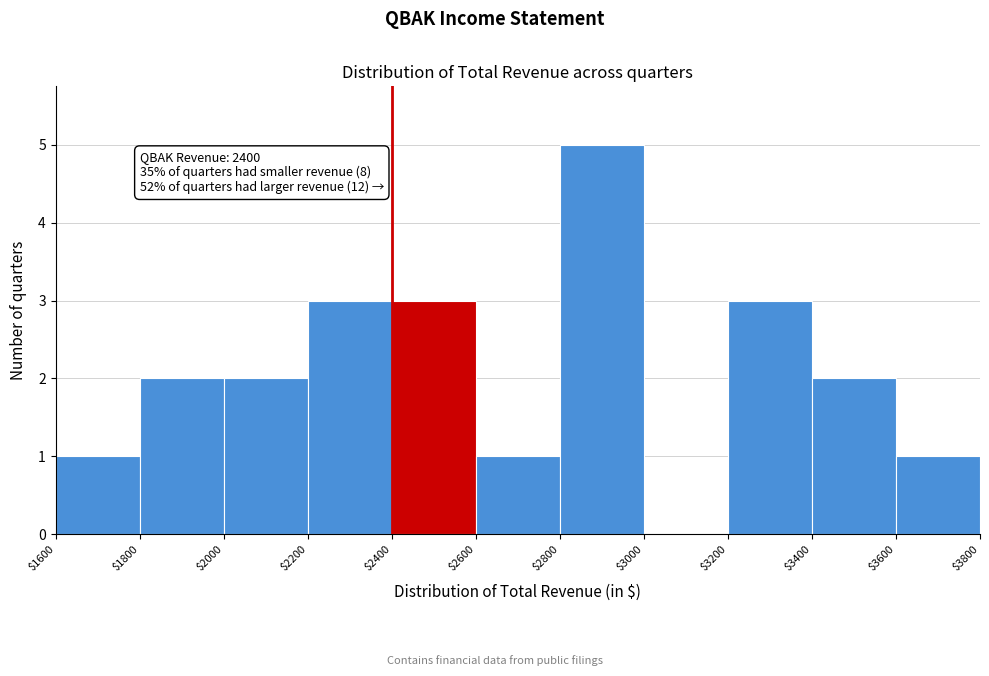

Which range on the x-axis has the tallest bar?

$2800 to $3000